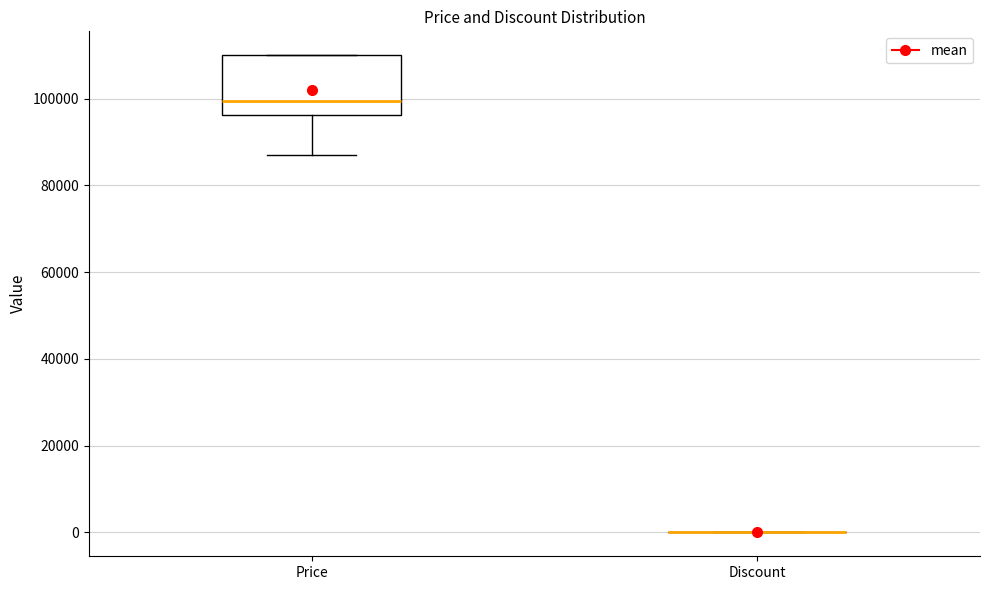

Reading left to right, transcribe this box plot: for each box, give where its median line is, the range the box spans, and where its two whiskers end, as read against the y-axis. The values are not printed on the chart, so give them approximately, as read against the axis.

Price: median 100000, box 96000 to 110000, whiskers 86000 to 110000
Discount: box collapsed to a line at 0, whiskers 0 to 0